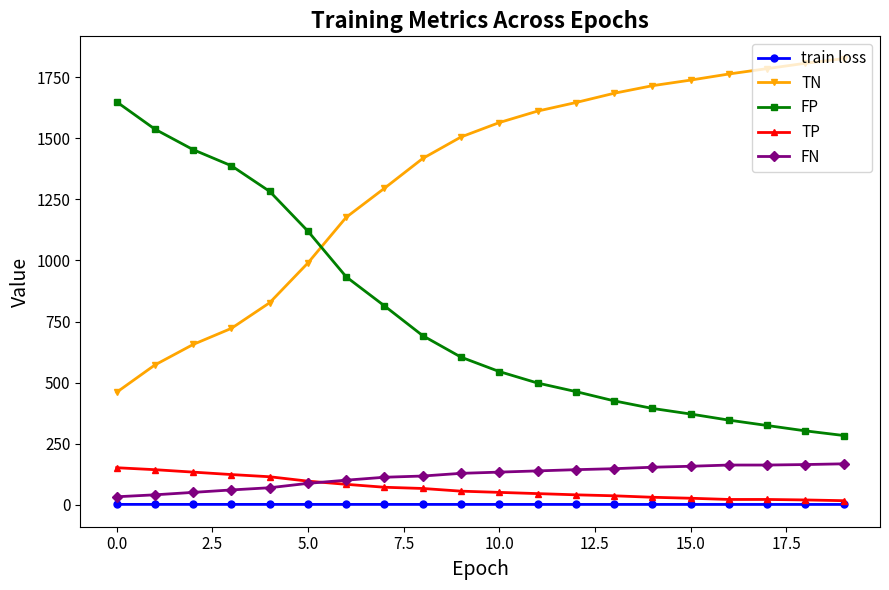

How many data points in FN are less than 133?

10